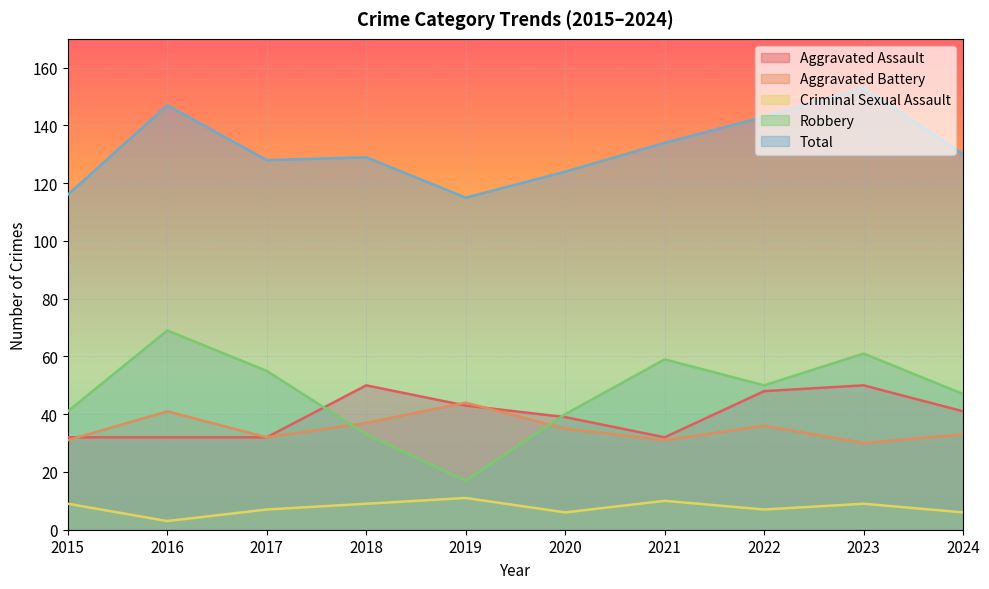

Which has a higher value, 2022 or 2017?

2022